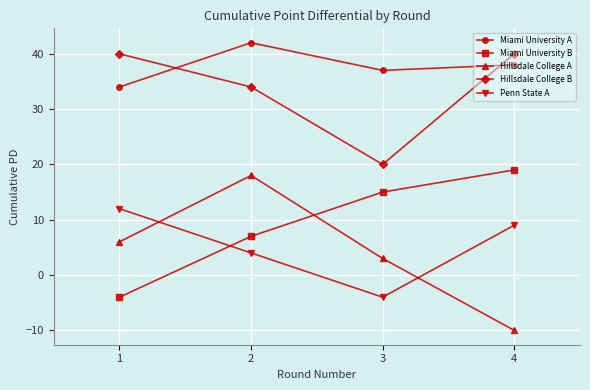

What are all the series names shown in the legend?

Miami University A, Miami University B, Hillsdale College A, Hillsdale College B, Penn State A